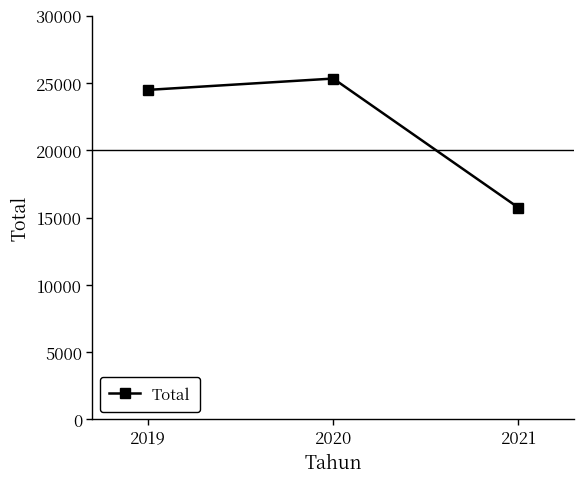

What is the difference between the values at 2020 and 2019?

842.4